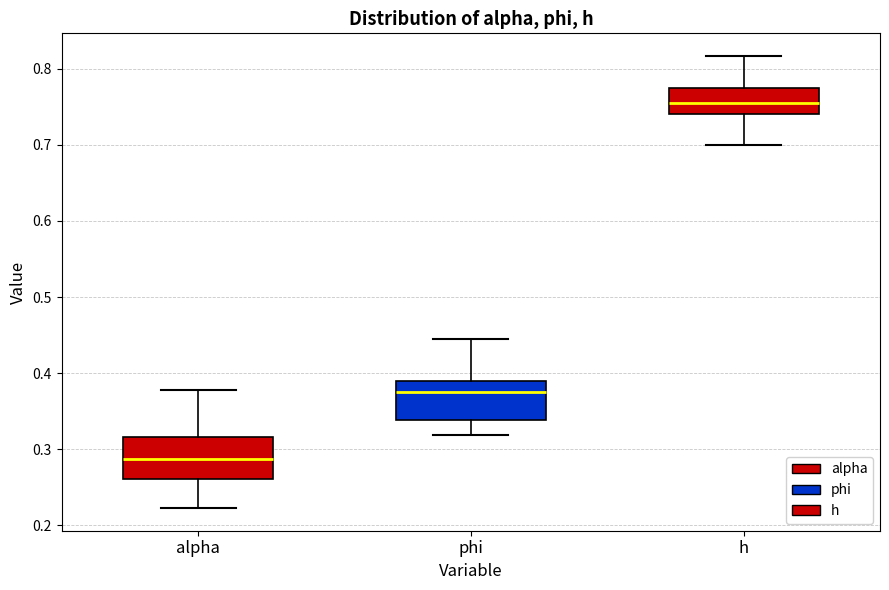

Reading left to right, read every box against the y-axis: the position of its median line, the range the box covers, and the ends of its whiskers. The values are not printed on the chart, so give them approximately, as read against the axis.

alpha: median 0.29, box 0.26 to 0.32, whiskers 0.22 to 0.38
phi: median 0.37, box 0.34 to 0.39, whiskers 0.32 to 0.44
h: median 0.76, box 0.74 to 0.78, whiskers 0.70 to 0.82